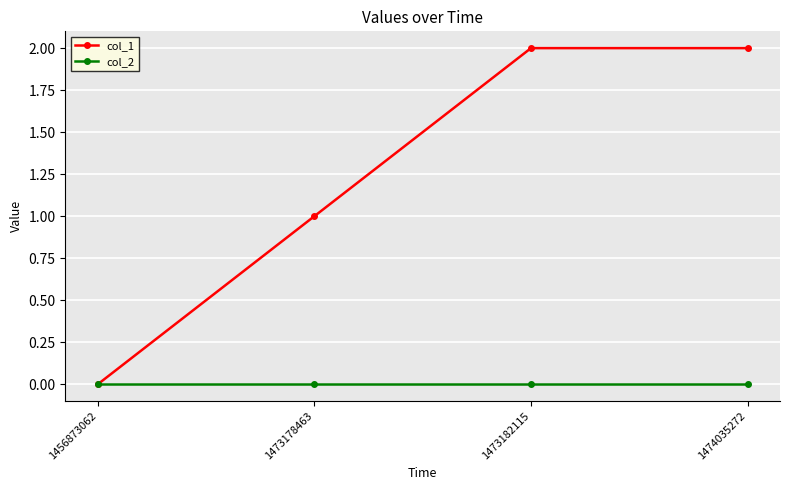

Between 1456873062 and 1474035272, which series saw the biggest shift?

col_1